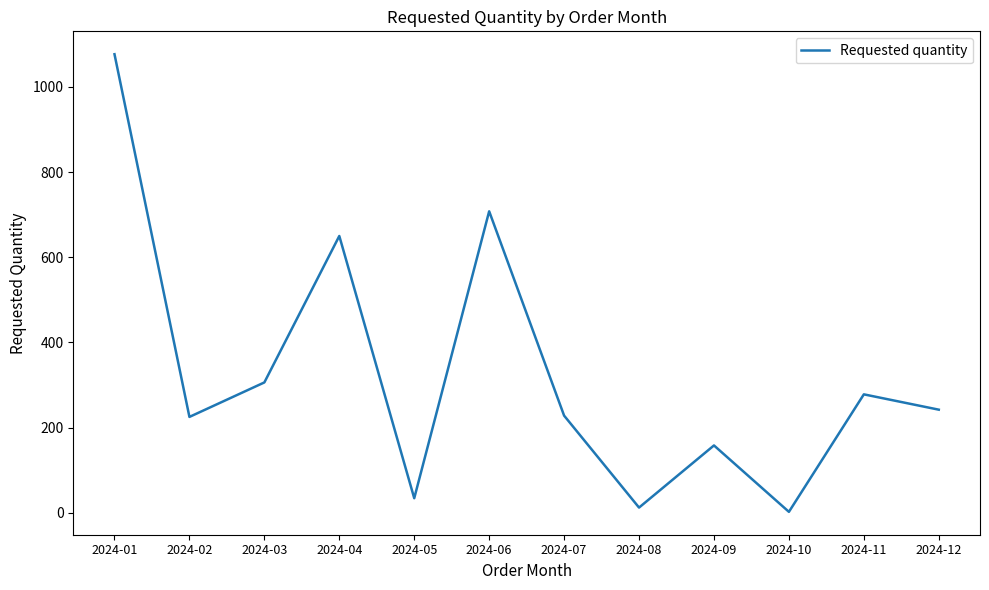

How many lines are shown in the chart?

1